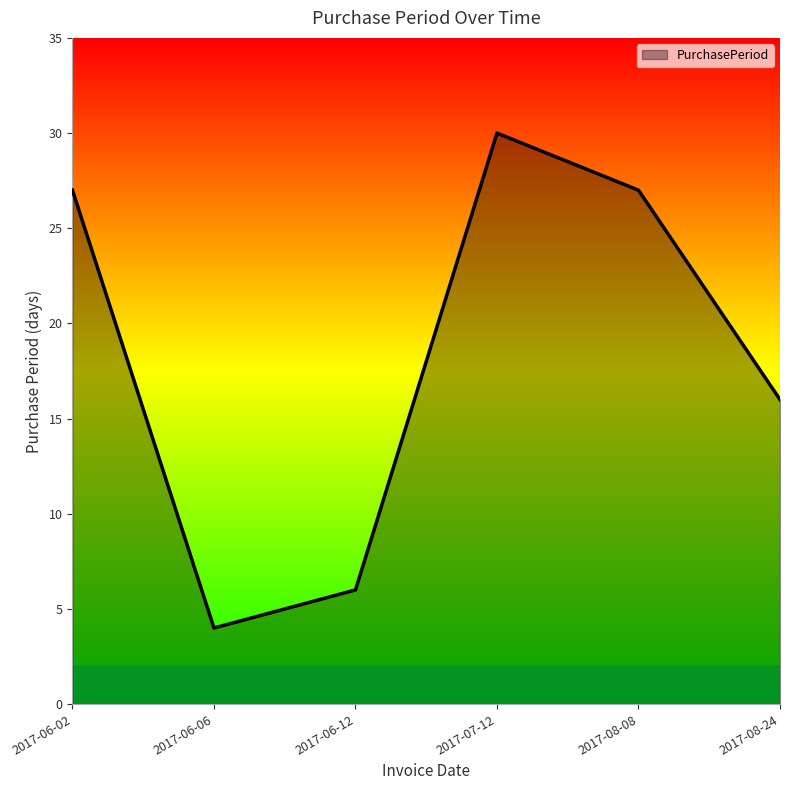

What is the minimum value shown in the chart?

4